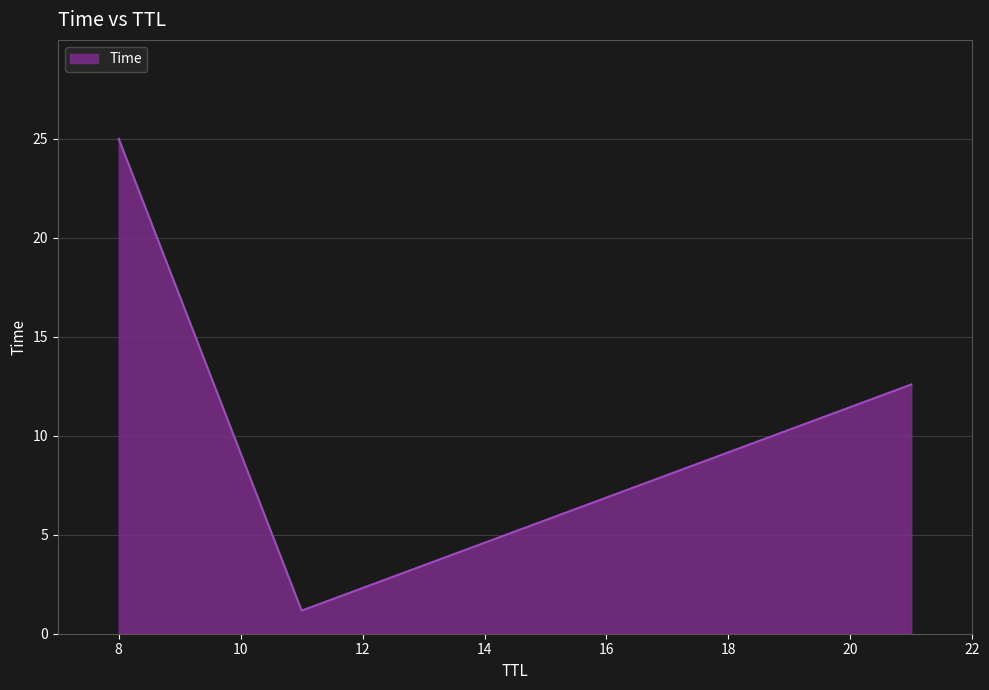

What is the smallest value displayed?

1.2